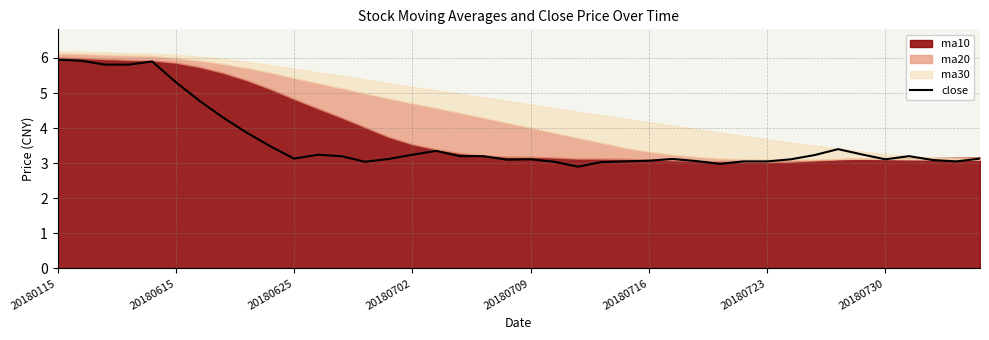

The value of close at 20180716 is 3.1. True or false?

True